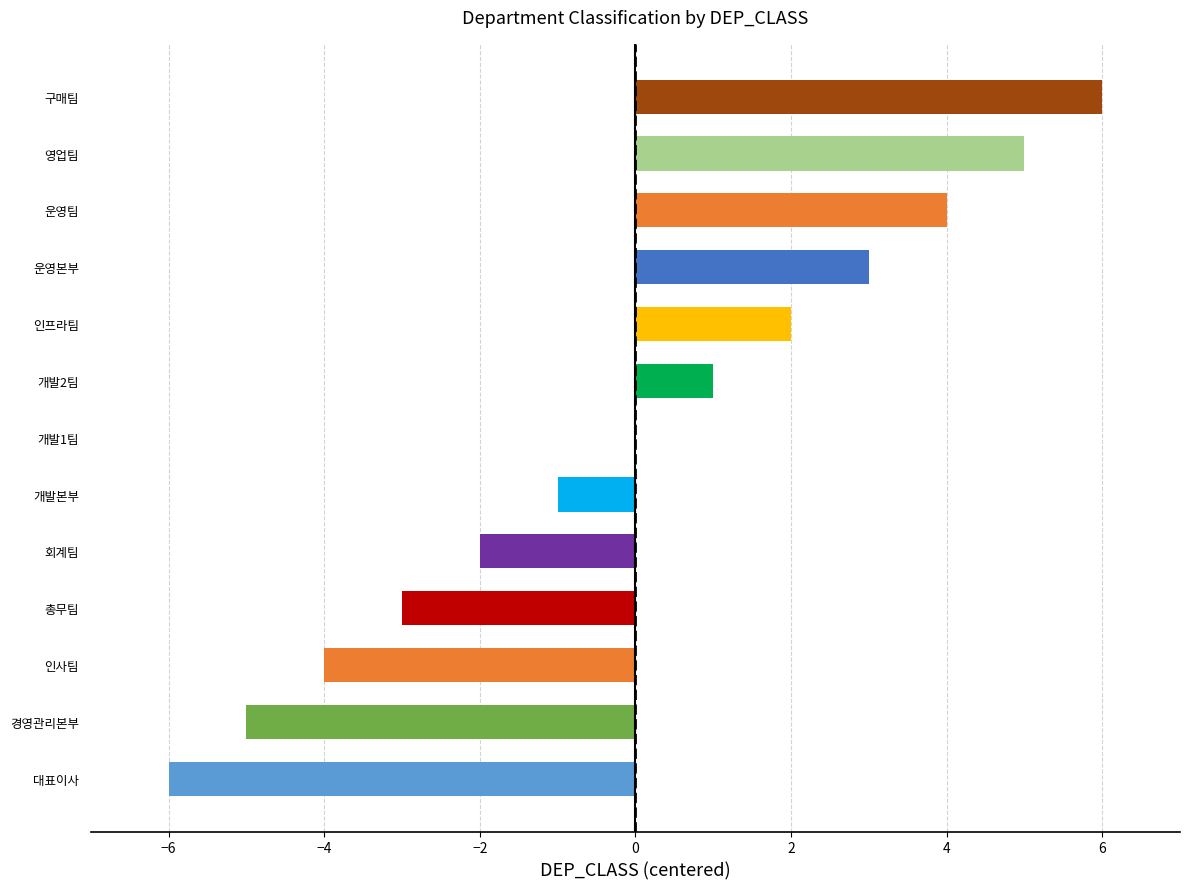

Between 대표이사 and 개발1팀, which is larger?

개발1팀